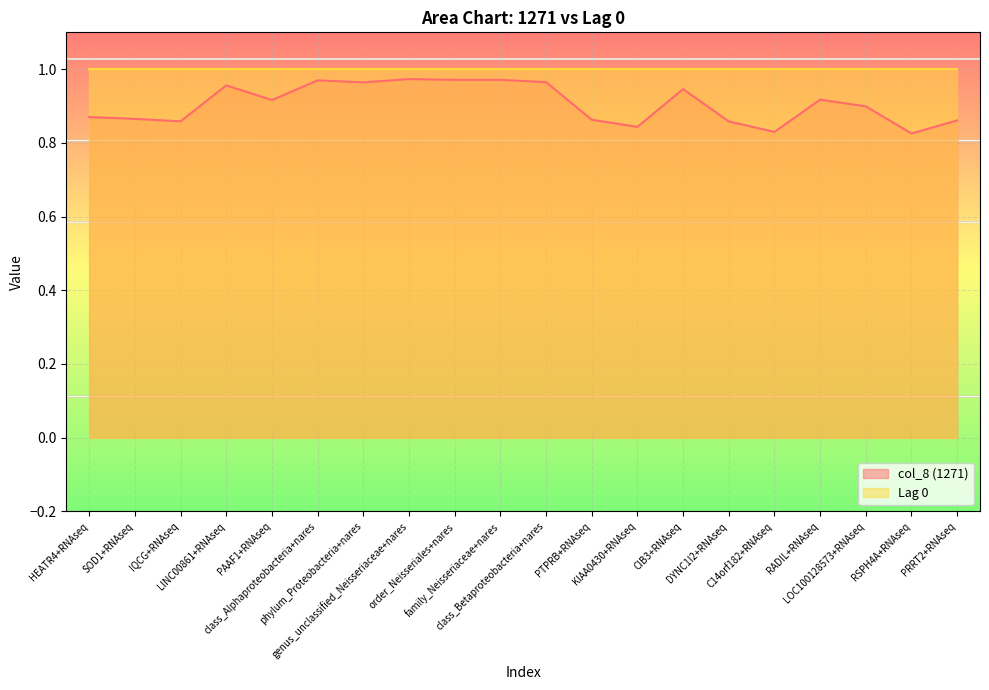

How many categories are shown in the chart?

20